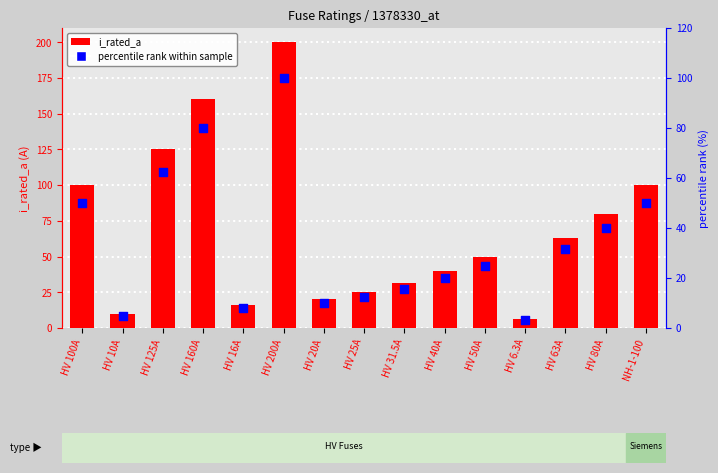

At which category is the sum across all series the highest?

HV 200A